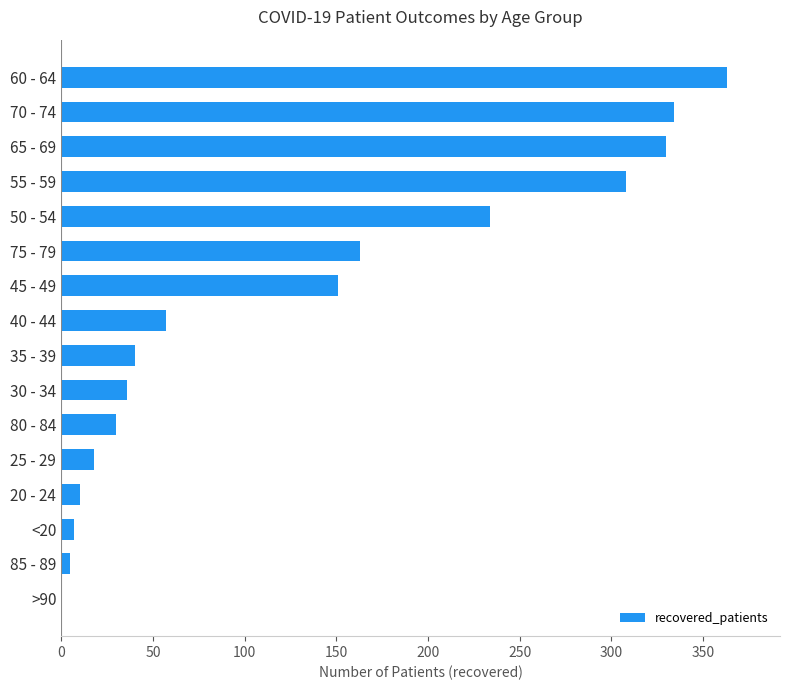

Is it true that the value at 35 - 39 is 40?

True